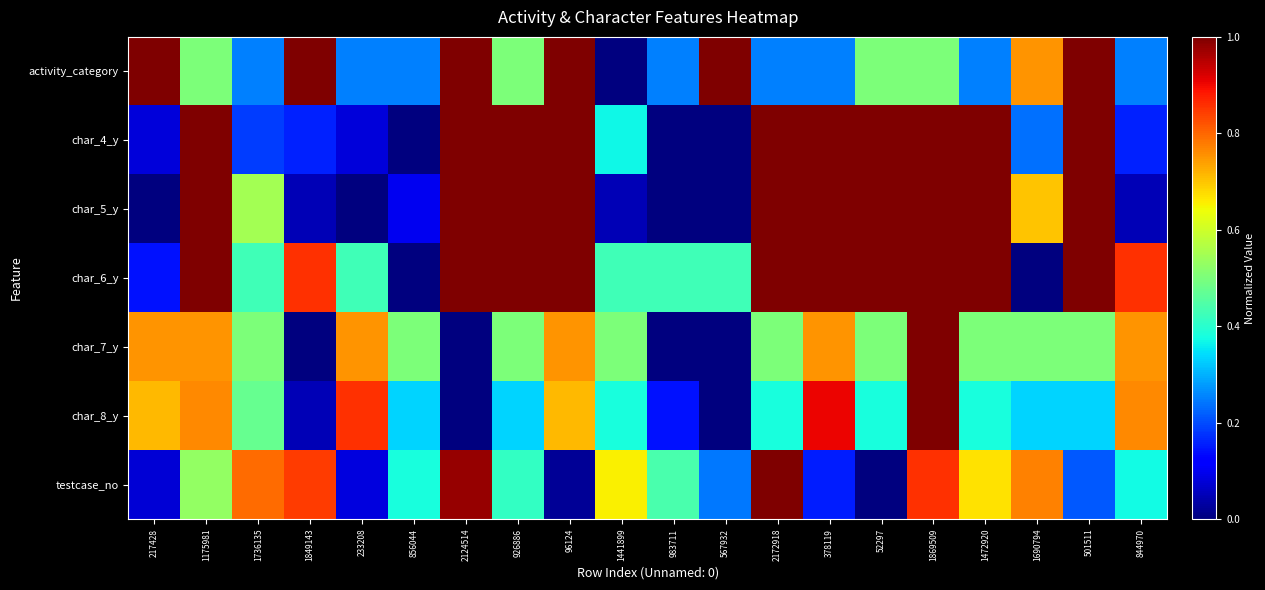

Which series changed the most between 2172918 and 844970?

char_5_y